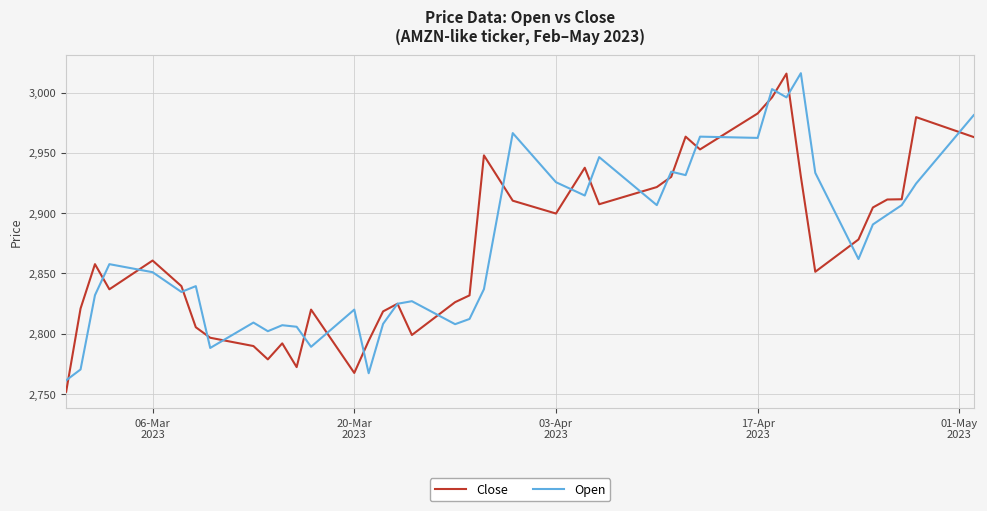

What is the smallest value displayed?

2751.9